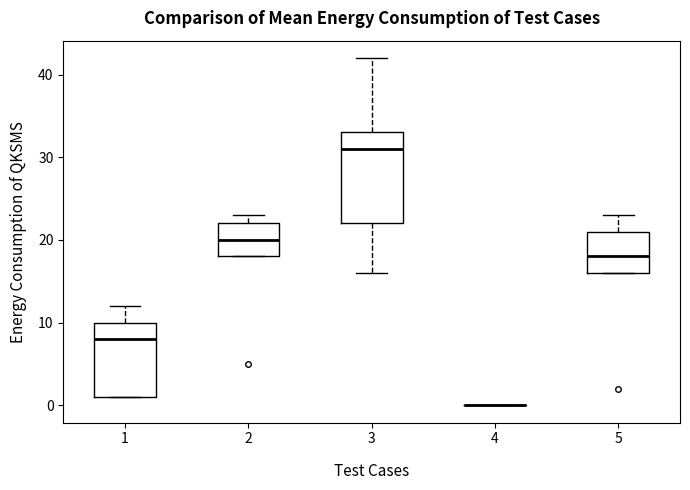

Which box is the tallest, from its lower edge to its upper edge?

3